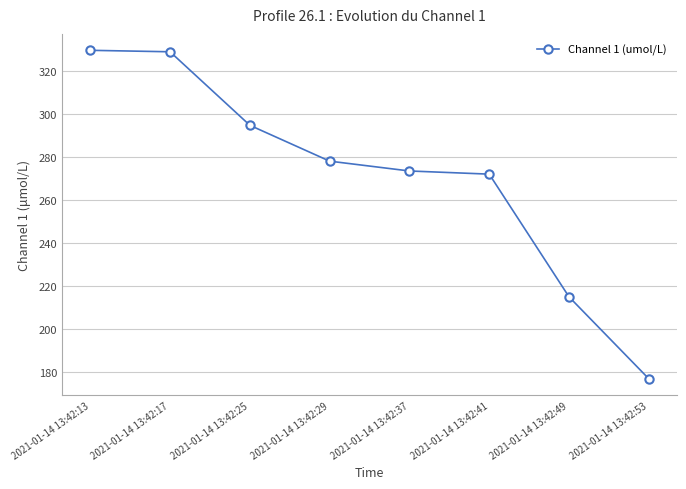

How many values are below 277?

4